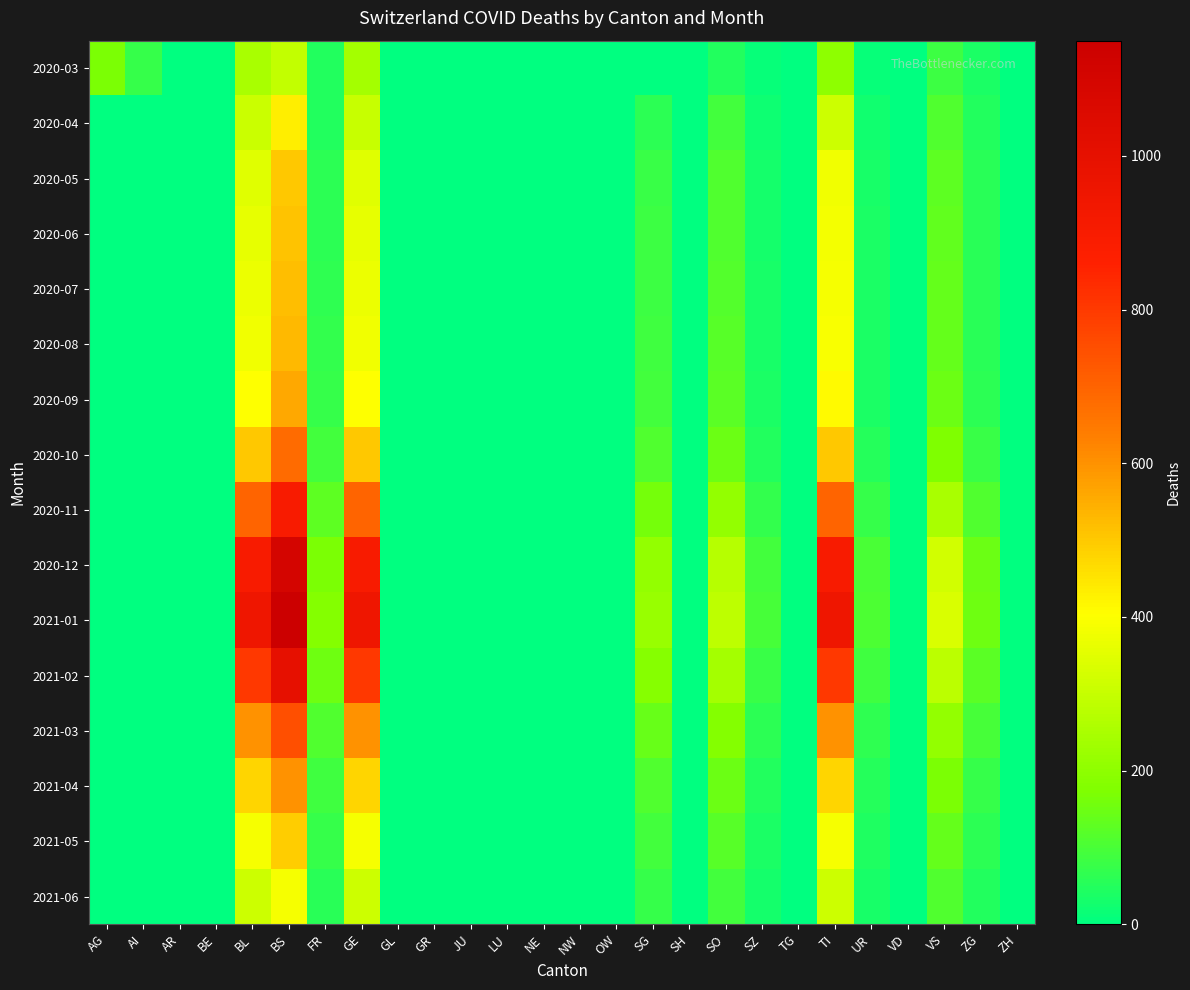

Reading left to right, list all the values displayed in this chart.

2020-03: AG=167	AI=73	AR=0	BE=0	BL=251	BS=292	FR=46	GE=241	GL=0	GR=0	JU=0	LU=0	NE=0	NW=0	OW=0	SG=0	SH=0	SO=48	SZ=11	TG=0	TI=202	UR=11	VD=0	VS=81	ZG=39	ZH=0
2020-04: AG=0	AI=0	AR=0	BE=0	BL=309	BS=434	FR=49	GE=305	GL=0	GR=0	JU=0	LU=0	NE=0	NW=0	OW=0	SG=62	SH=0	SO=92	SZ=21	TG=0	TI=314	UR=26	VD=0	VS=112	ZG=46	ZH=0
2020-05: AG=0	AI=0	AR=0	BE=0	BL=350	BS=500	FR=60	GE=350	GL=0	GR=0	JU=0	LU=0	NE=0	NW=0	OW=0	SG=80	SH=0	SO=110	SZ=30	TG=0	TI=380	UR=35	VD=0	VS=130	ZG=55	ZH=0
2020-06: AG=0	AI=0	AR=0	BE=0	BL=360	BS=510	FR=62	GE=360	GL=0	GR=0	JU=0	LU=0	NE=0	NW=0	OW=0	SG=82	SH=0	SO=112	SZ=31	TG=0	TI=385	UR=36	VD=0	VS=132	ZG=56	ZH=0
2020-07: AG=0	AI=0	AR=0	BE=0	BL=370	BS=520	FR=65	GE=370	GL=0	GR=0	JU=0	LU=0	NE=0	NW=0	OW=0	SG=85	SH=0	SO=115	SZ=32	TG=0	TI=390	UR=37	VD=0	VS=135	ZG=57	ZH=0
2020-08: AG=0	AI=0	AR=0	BE=0	BL=380	BS=530	FR=68	GE=380	GL=0	GR=0	JU=0	LU=0	NE=0	NW=0	OW=0	SG=88	SH=0	SO=118	SZ=33	TG=0	TI=395	UR=38	VD=0	VS=138	ZG=58	ZH=0
2020-09: AG=0	AI=0	AR=0	BE=0	BL=400	BS=560	FR=72	GE=400	GL=0	GR=0	JU=0	LU=0	NE=0	NW=0	OW=0	SG=92	SH=0	SO=122	SZ=36	TG=0	TI=410	UR=40	VD=0	VS=145	ZG=62	ZH=0
2020-10: AG=0	AI=0	AR=0	BE=0	BL=500	BS=680	FR=90	GE=500	GL=0	GR=0	JU=0	LU=0	NE=0	NW=0	OW=0	SG=110	SH=0	SO=145	SZ=45	TG=0	TI=500	UR=50	VD=0	VS=175	ZG=78	ZH=0
2020-11: AG=0	AI=0	AR=0	BE=0	BL=700	BS=900	FR=130	GE=700	GL=0	GR=0	JU=0	LU=0	NE=0	NW=0	OW=0	SG=160	SH=0	SO=210	SZ=70	TG=0	TI=700	UR=75	VD=0	VS=250	ZG=110	ZH=0
2020-12: AG=0	AI=0	AR=0	BE=0	BL=900	BS=1100	FR=170	GE=900	GL=0	GR=0	JU=0	LU=0	NE=0	NW=0	OW=0	SG=210	SH=0	SO=270	SZ=90	TG=0	TI=900	UR=100	VD=0	VS=320	ZG=145	ZH=0
2021-01: AG=0	AI=0	AR=0	BE=0	BL=950	BS=1150	FR=180	GE=950	GL=0	GR=0	JU=0	LU=0	NE=0	NW=0	OW=0	SG=220	SH=0	SO=285	SZ=95	TG=0	TI=950	UR=105	VD=0	VS=335	ZG=152	ZH=0
2021-02: AG=0	AI=0	AR=0	BE=0	BL=800	BS=1000	FR=150	GE=800	GL=0	GR=0	JU=0	LU=0	NE=0	NW=0	OW=0	SG=185	SH=0	SO=240	SZ=80	TG=0	TI=800	UR=88	VD=0	VS=280	ZG=125	ZH=0
2021-03: AG=0	AI=0	AR=0	BE=0	BL=600	BS=750	FR=110	GE=600	GL=0	GR=0	JU=0	LU=0	NE=0	NW=0	OW=0	SG=140	SH=0	SO=180	SZ=60	TG=0	TI=600	UR=65	VD=0	VS=210	ZG=95	ZH=0
2021-04: AG=0	AI=0	AR=0	BE=0	BL=480	BS=600	FR=88	GE=480	GL=0	GR=0	JU=0	LU=0	NE=0	NW=0	OW=0	SG=112	SH=0	SO=144	SZ=48	TG=0	TI=480	UR=52	VD=0	VS=168	ZG=76	ZH=0
2021-05: AG=0	AI=0	AR=0	BE=0	BL=390	BS=490	FR=72	GE=390	GL=0	GR=0	JU=0	LU=0	NE=0	NW=0	OW=0	SG=91	SH=0	SO=117	SZ=39	TG=0	TI=390	UR=42	VD=0	VS=137	ZG=62	ZH=0
2021-06: AG=0	AI=0	AR=0	BE=0	BL=310	BS=390	FR=57	GE=310	GL=0	GR=0	JU=0	LU=0	NE=0	NW=0	OW=0	SG=72	SH=0	SO=93	SZ=31	TG=0	TI=310	UR=34	VD=0	VS=109	ZG=49	ZH=0